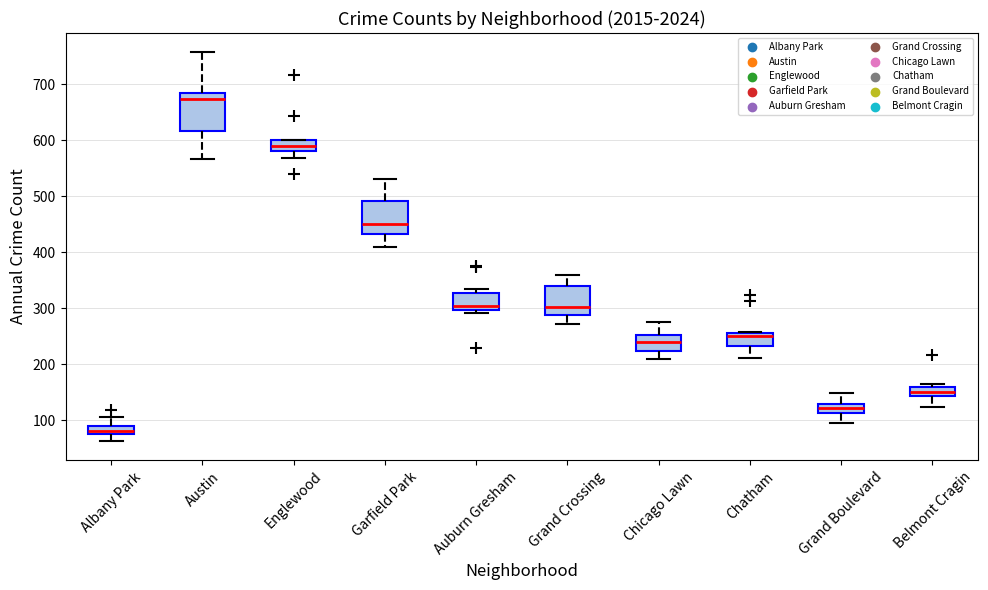

Which box has the lowest median line?

Albany Park